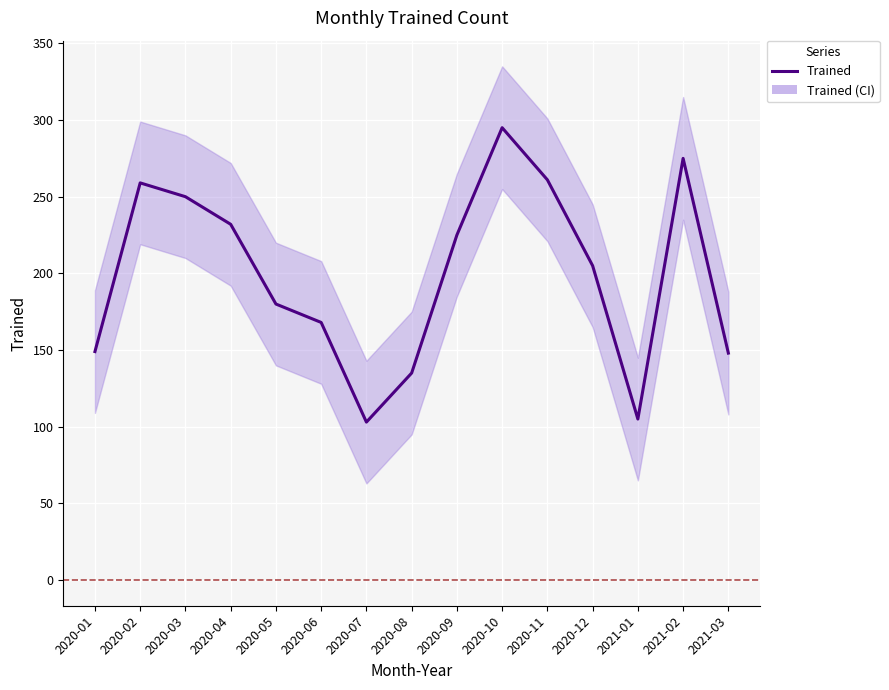

What position from the right is 2020-04?

12